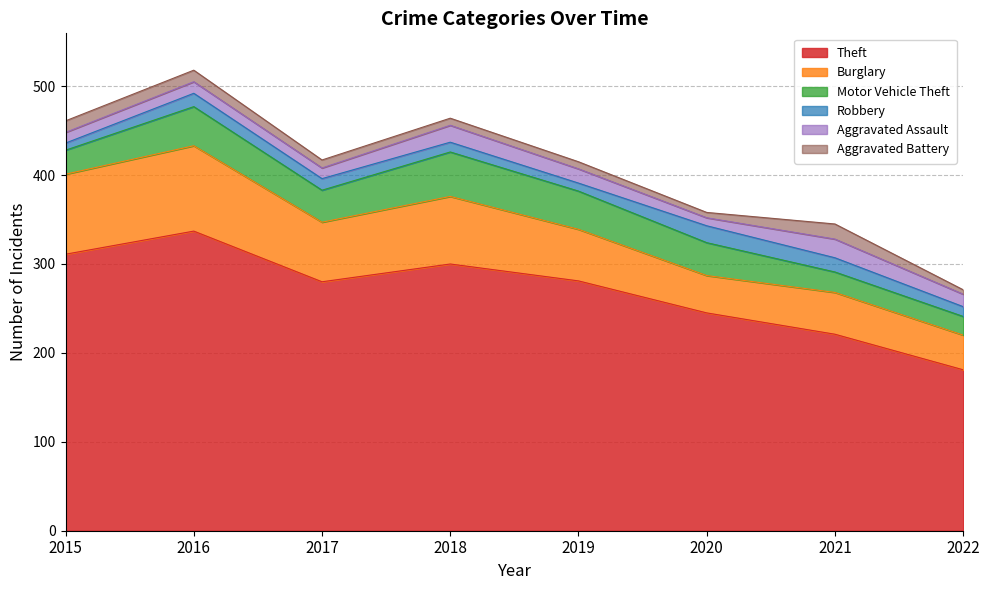

What is the average value of the Motor Vehicle Theft series?

35